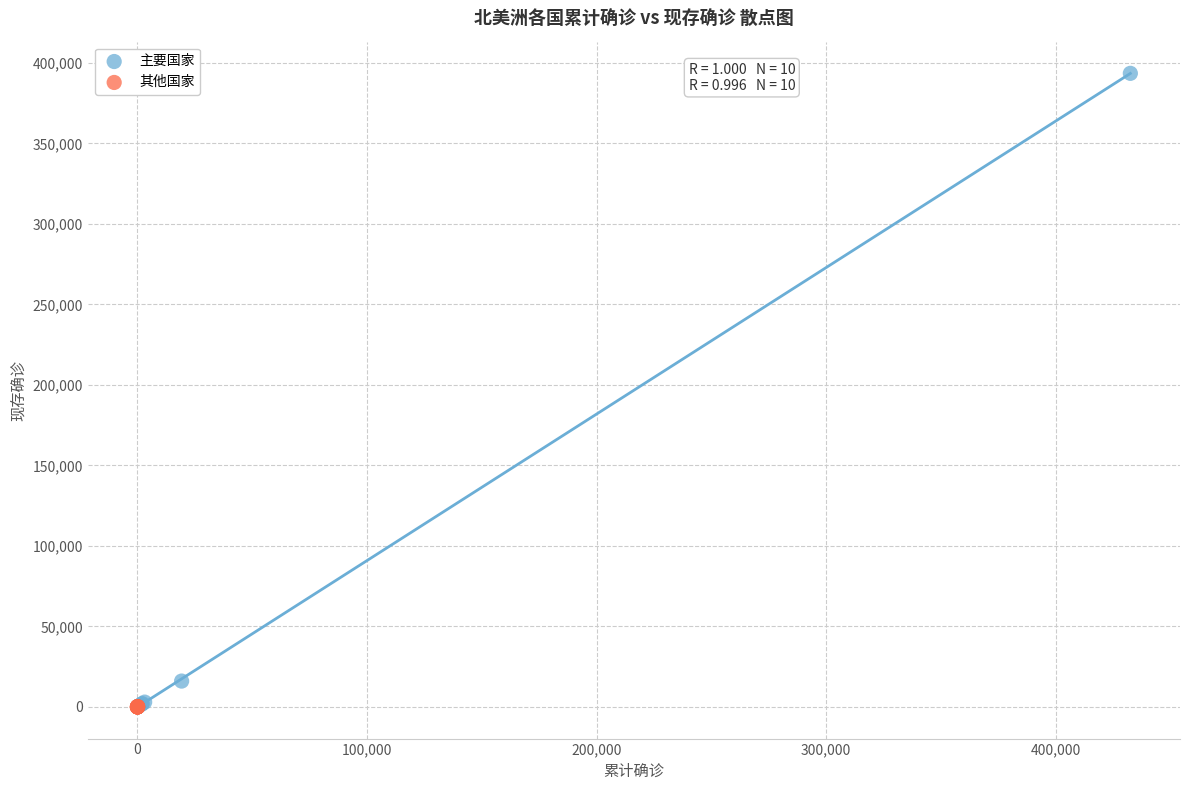

What are all the series names shown in the legend?

主要国家, 其他国家